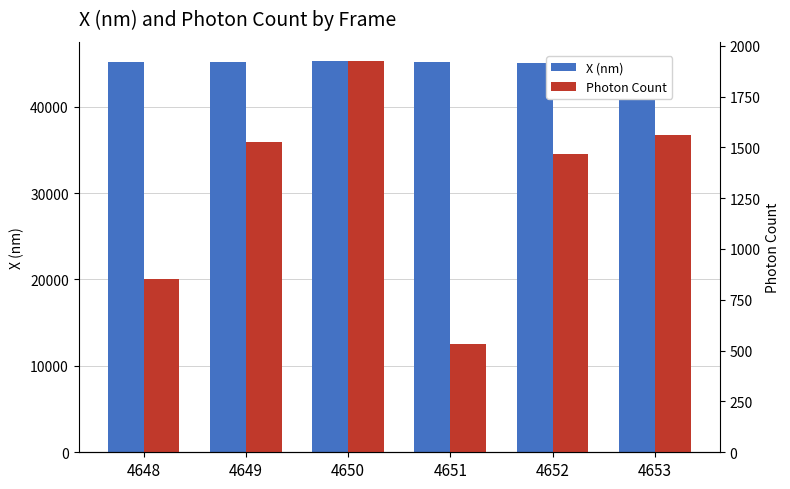

Is it true that X (nm) equals 9205.8 at 4648?

False